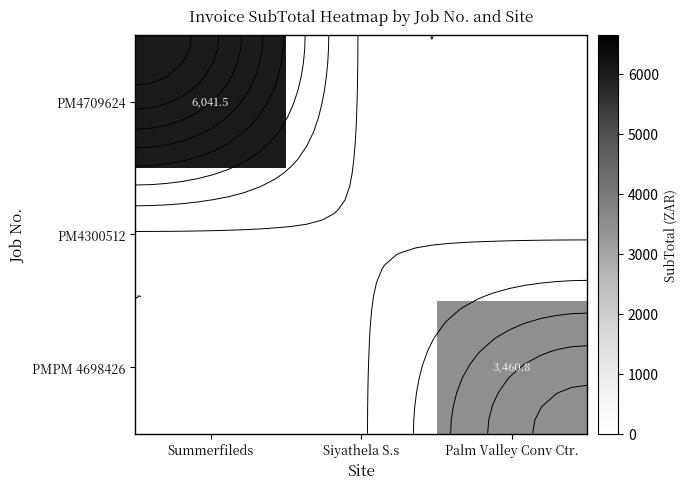

What is the difference between the highest and lowest values at Summerfileds?

6041.5